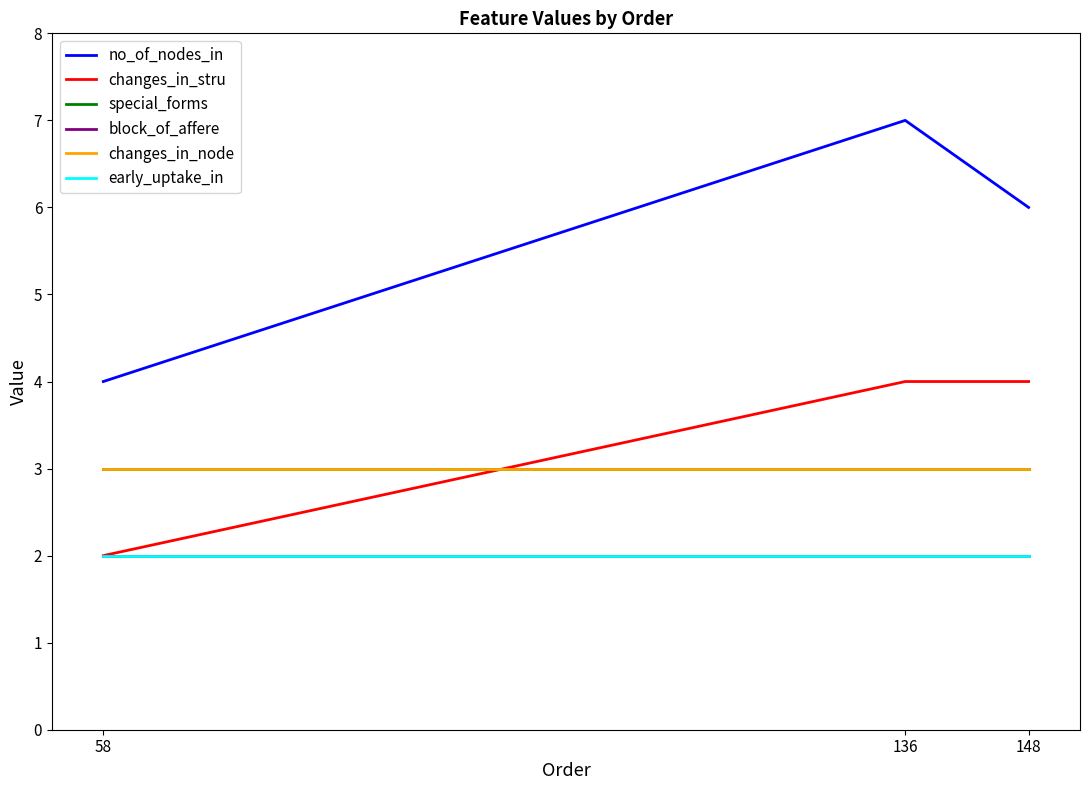

Reading right to left, transcribe all the data shown in this chart.

no_of_nodes_in: 6	7	4
changes_in_stru: 4	4	2
special_forms: 3	3	3
block_of_affere: 2	2	2
changes_in_node: 3	3	3
early_uptake_in: 2	2	2